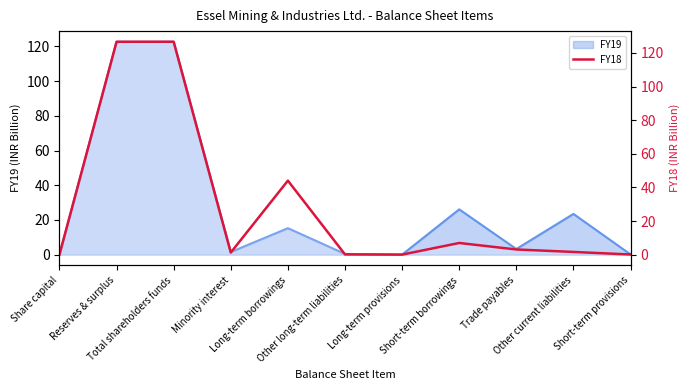

Where is the first local minimum?

Minority interest